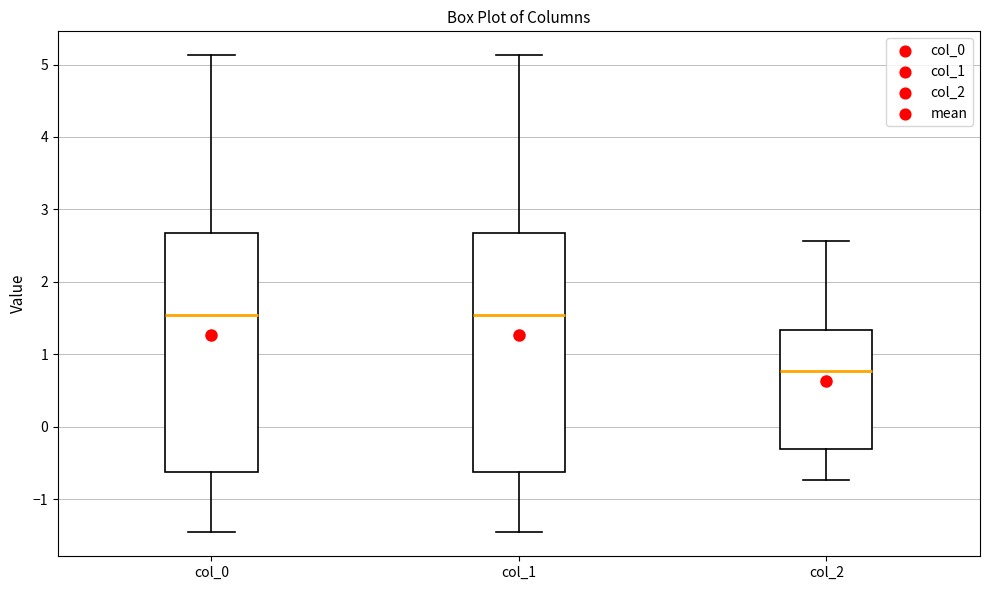

Reading left to right, read every box against the y-axis: the position of its median line, the range the box covers, and the ends of its whiskers. The values are not printed on the chart, so give them approximately, as read against the axis.

col_0: median 1.5, box -0.6 to 2.7, whiskers -1.5 to 5.1
col_1: median 1.5, box -0.6 to 2.7, whiskers -1.5 to 5.1
col_2: median 0.8, box -0.3 to 1.3, whiskers -0.7 to 2.6